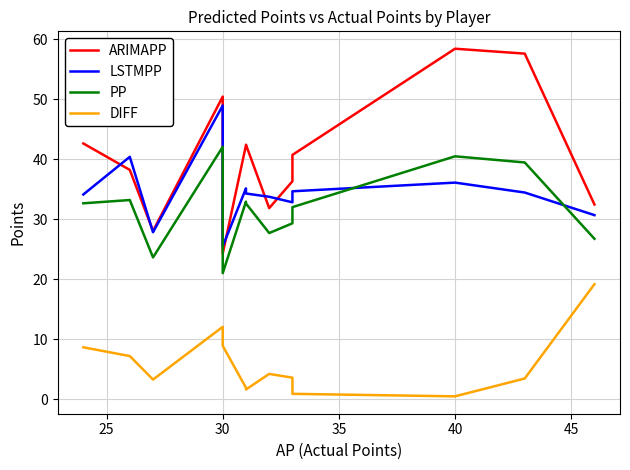

What is the difference between the highest and lowest values at 30?

24.8